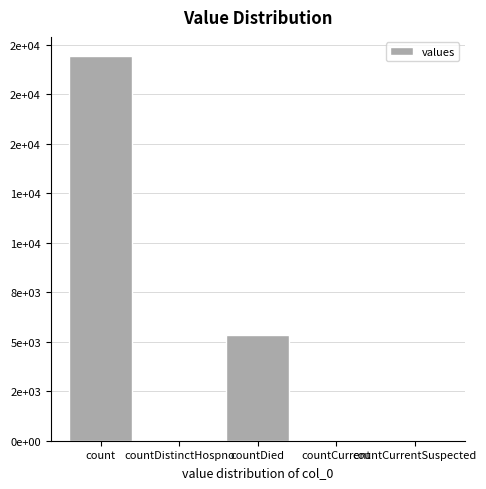

What is the label of the 2nd bar from the left?

countDistinctHospno